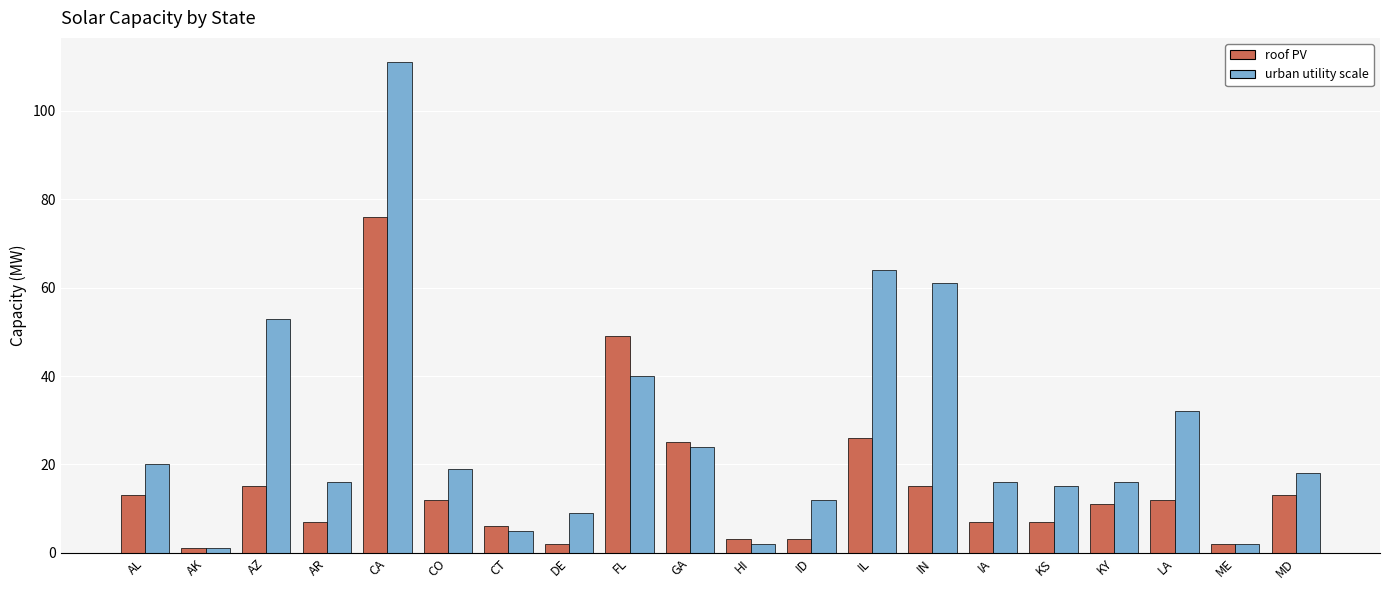

Where is roof PV nearest to the value 38?

FL